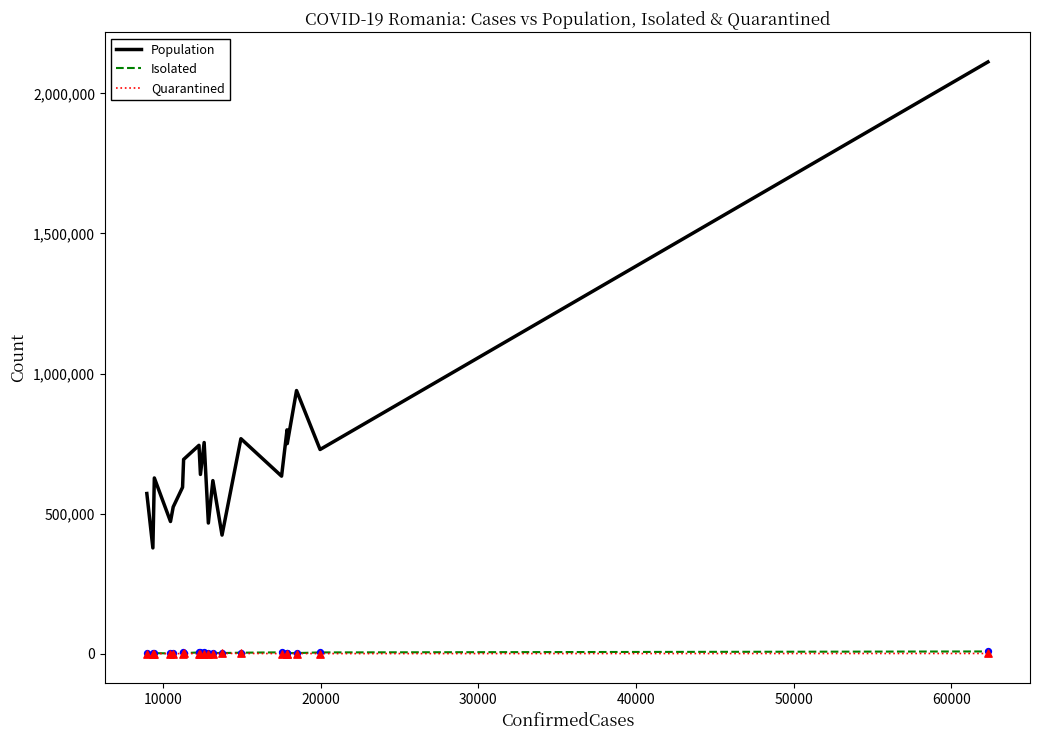

Which series has the largest total across all categories?

Population